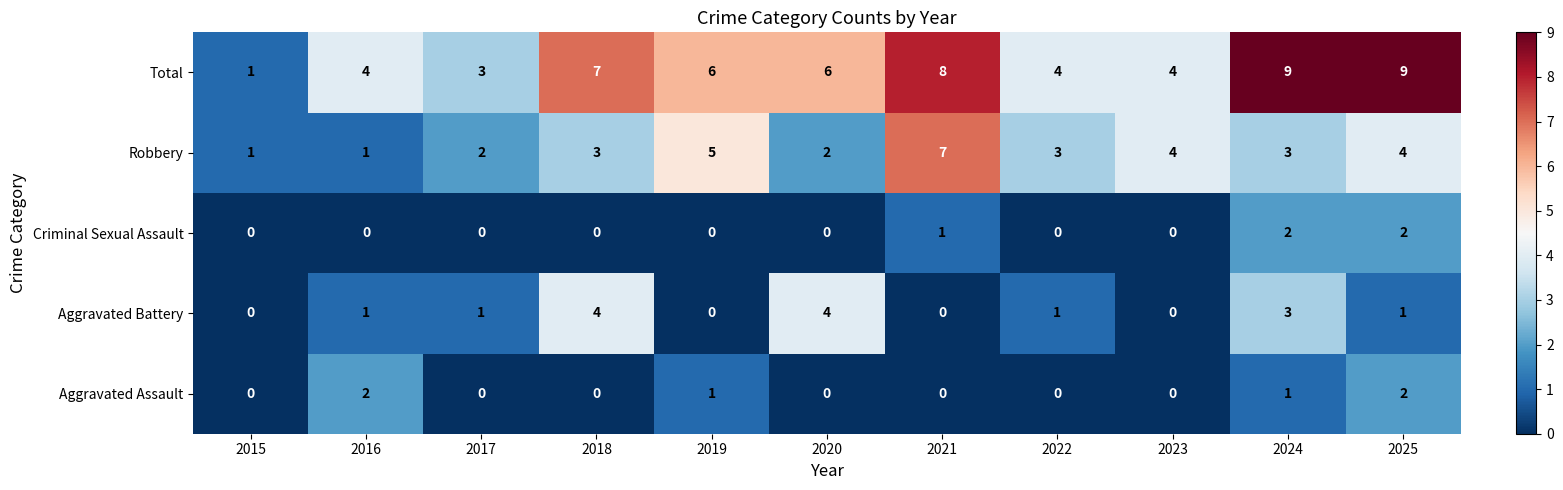

Count the number of categories in the chart.

11